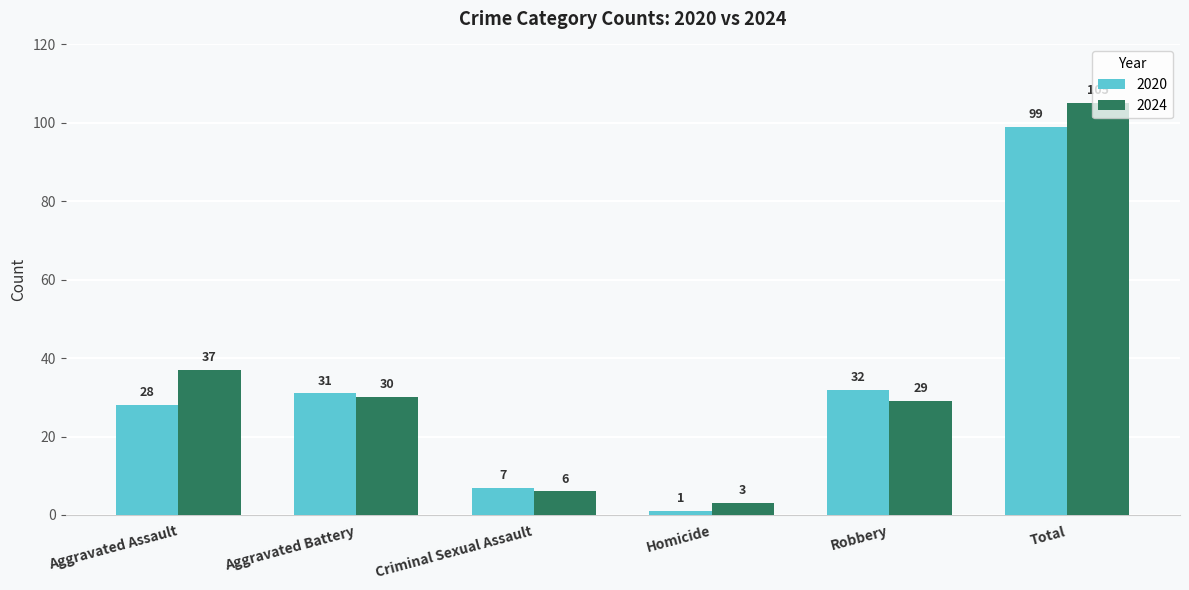

Reading left to right, list all the values displayed in this chart.

2020: 28	31	7	1	32	99
2024: 37	30	6	3	29	105